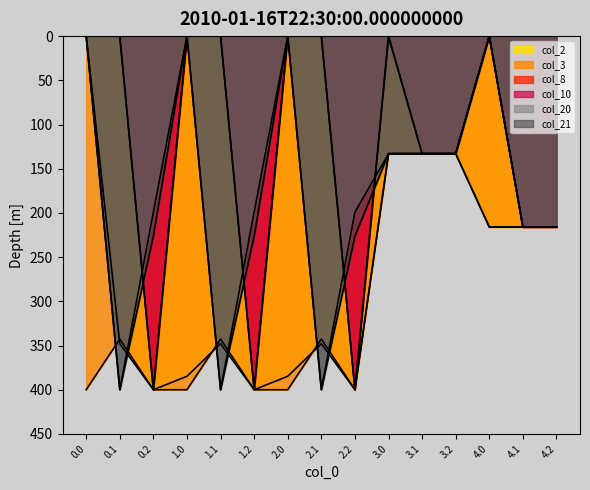

Which series has the widest spread of values?

col_2